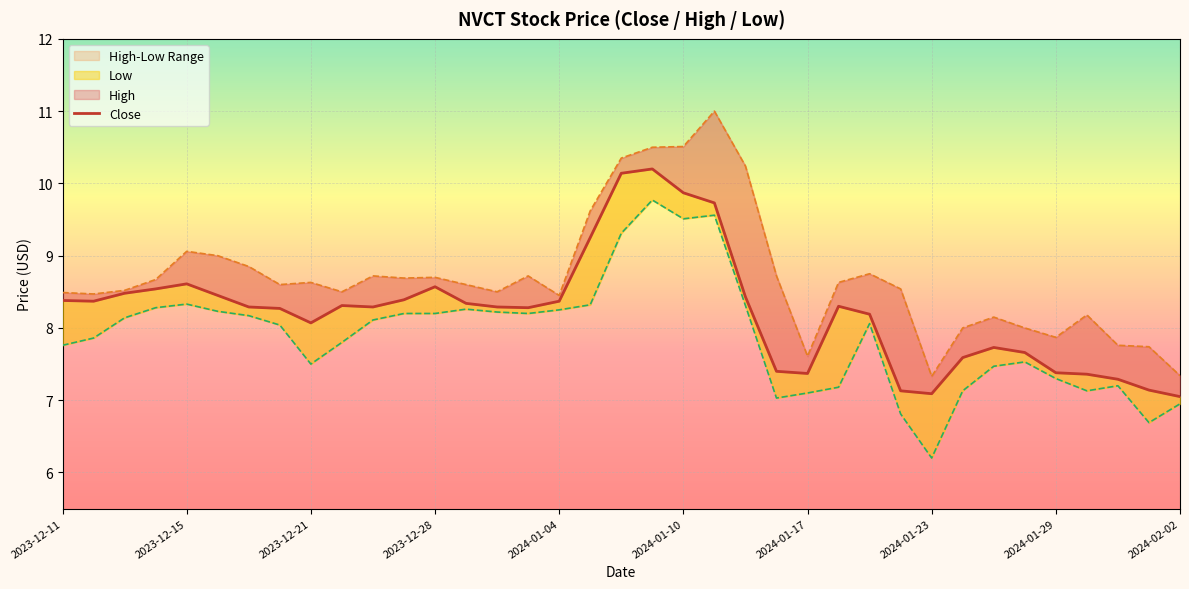

True or false: Low and High cross at least once.

False